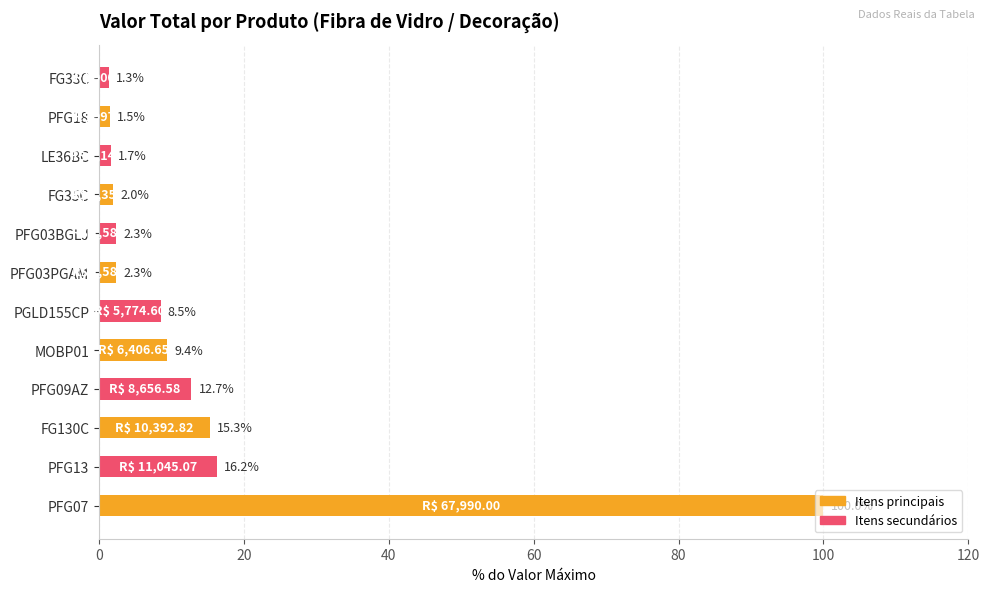

Does the chart contain any negative values?

No